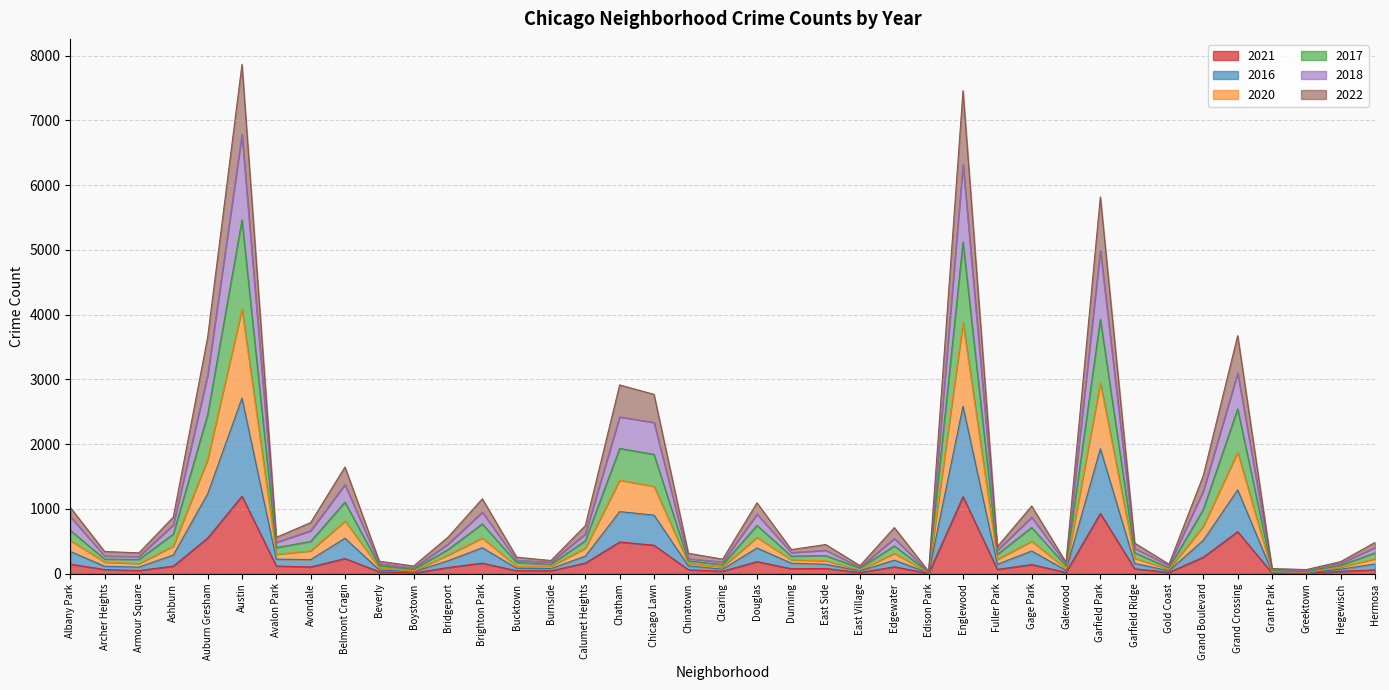

How many values in the 2021 series exceed 81?

19